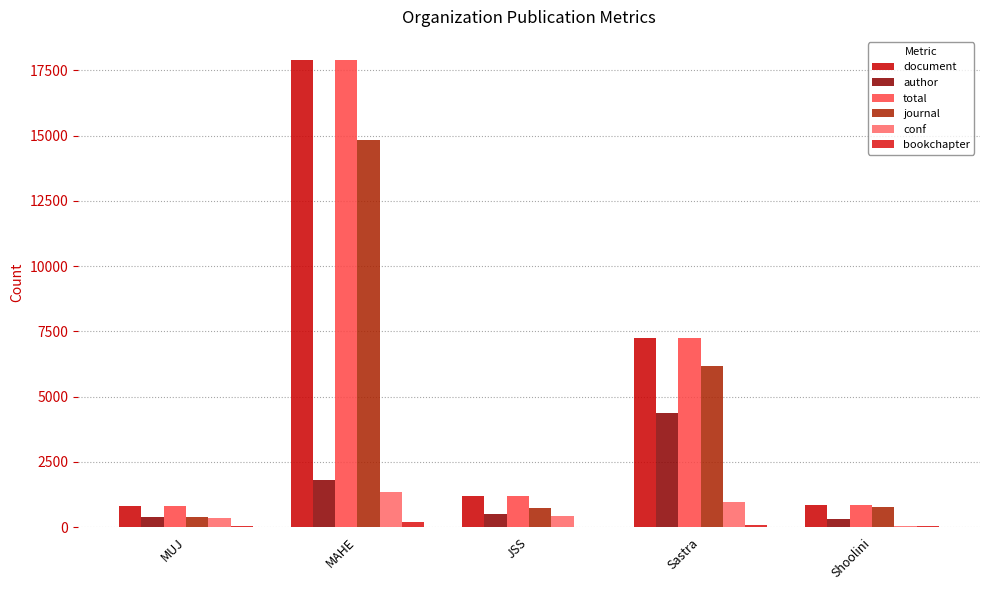

At Sastra, list the series in order from smallest to largest.

bookchapter, conf, author, journal, document, total